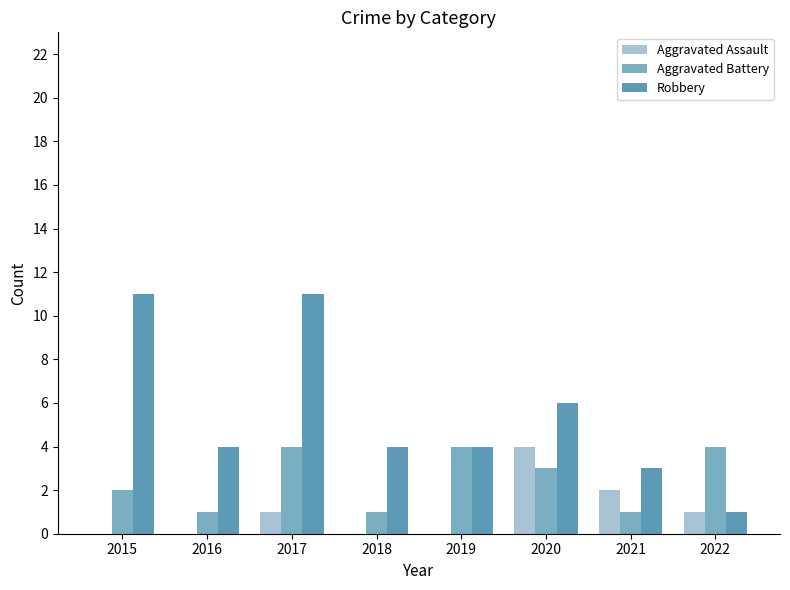

How many distinct data groups are displayed?

3